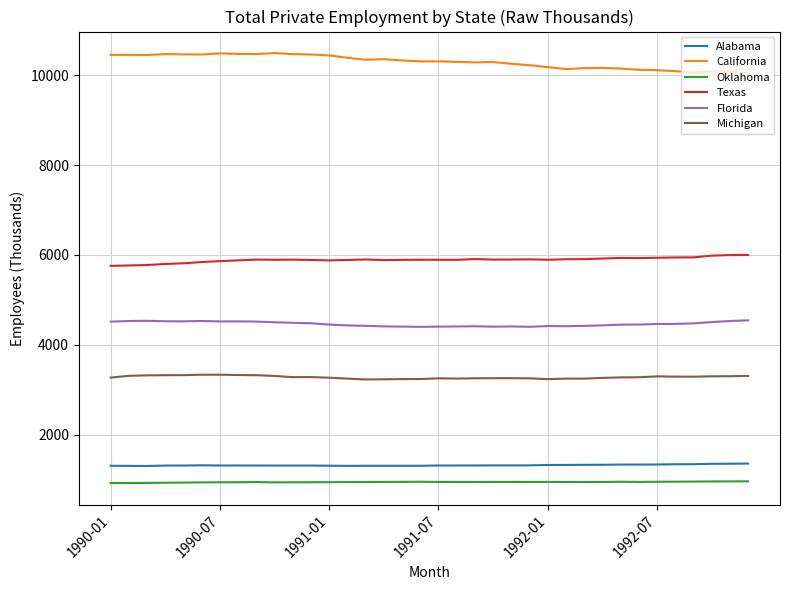

What is the average value of the Michigan series?

3281.8